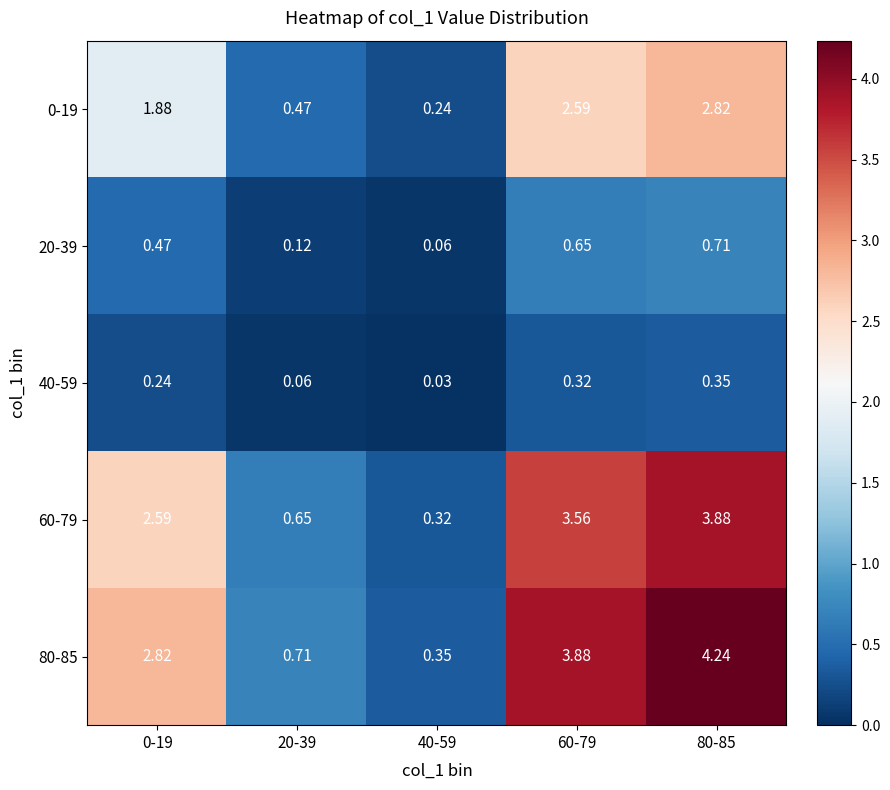

How many data points does each series have?

5